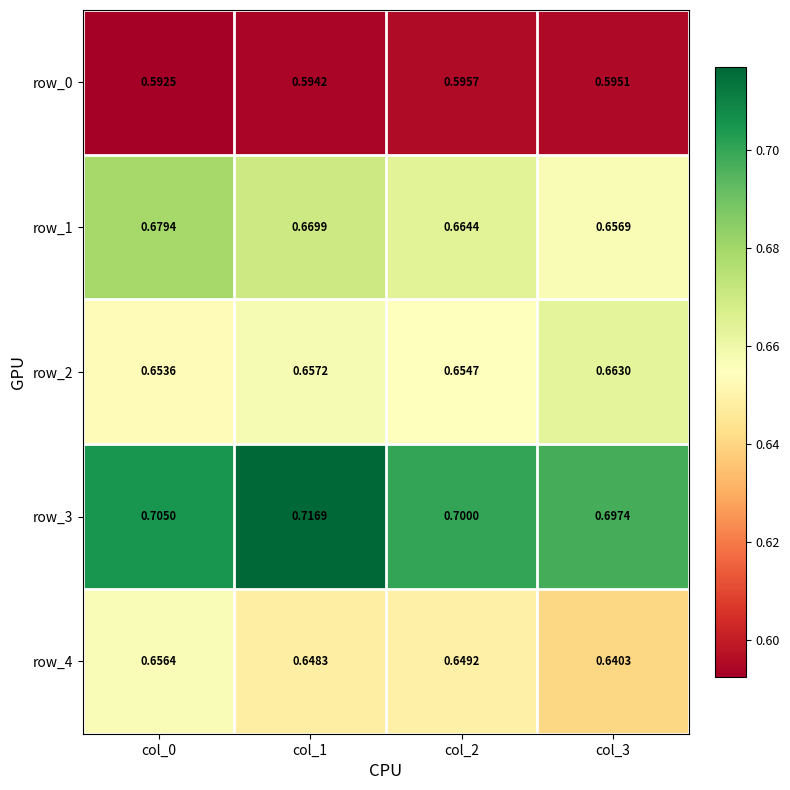

Which category has the lowest value in the row_3 series?

col_3